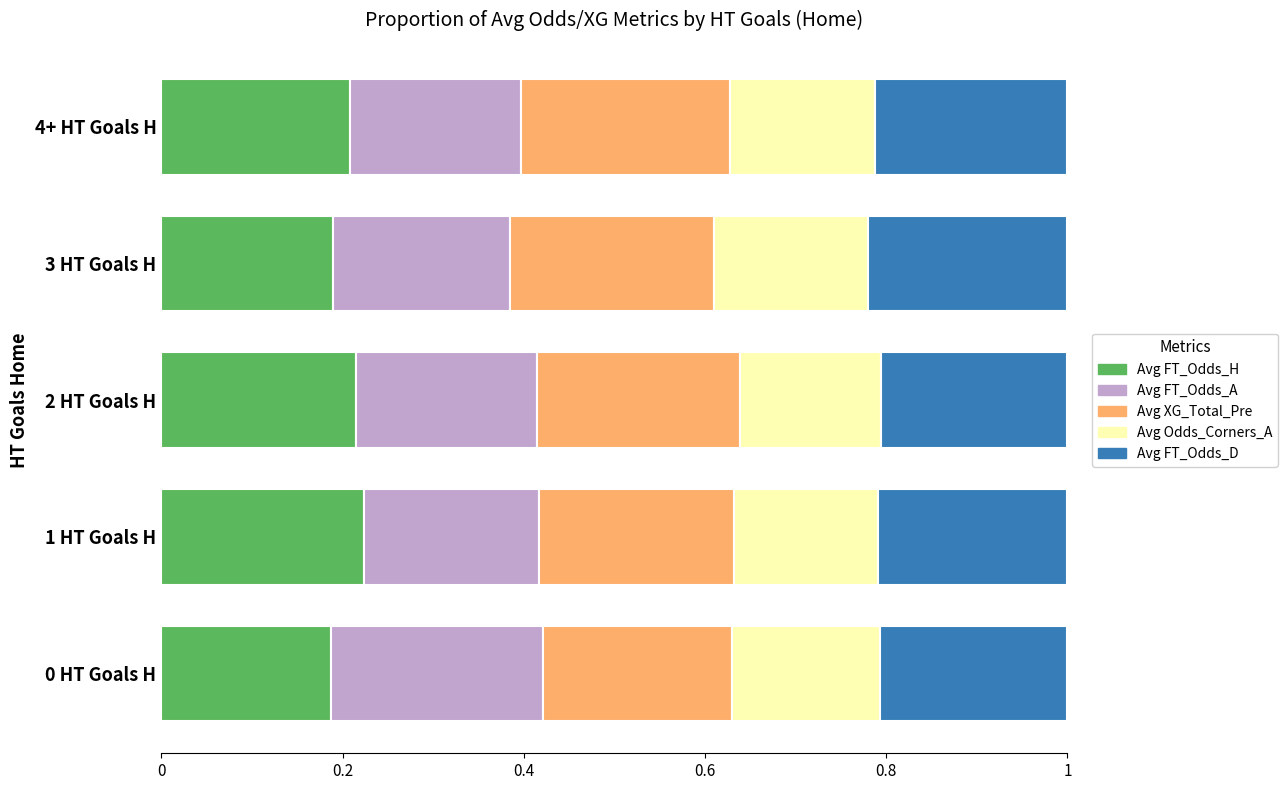

True or false: Avg FT_Odds_H has a value of 0.3 at 0 HT Goals H.

False